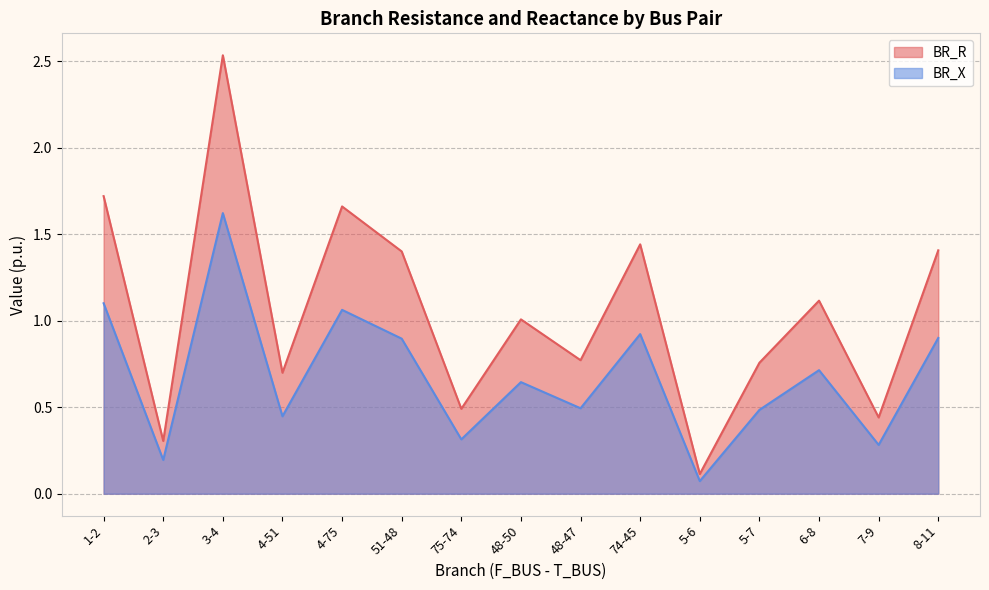

Rank the categories by BR_X value from highest to lowest.

3-4, 1-2, 4-75, 74-45, 8-11, 51-48, 6-8, 48-50, 48-47, 5-7, 4-51, 75-74, 7-9, 2-3, 5-6